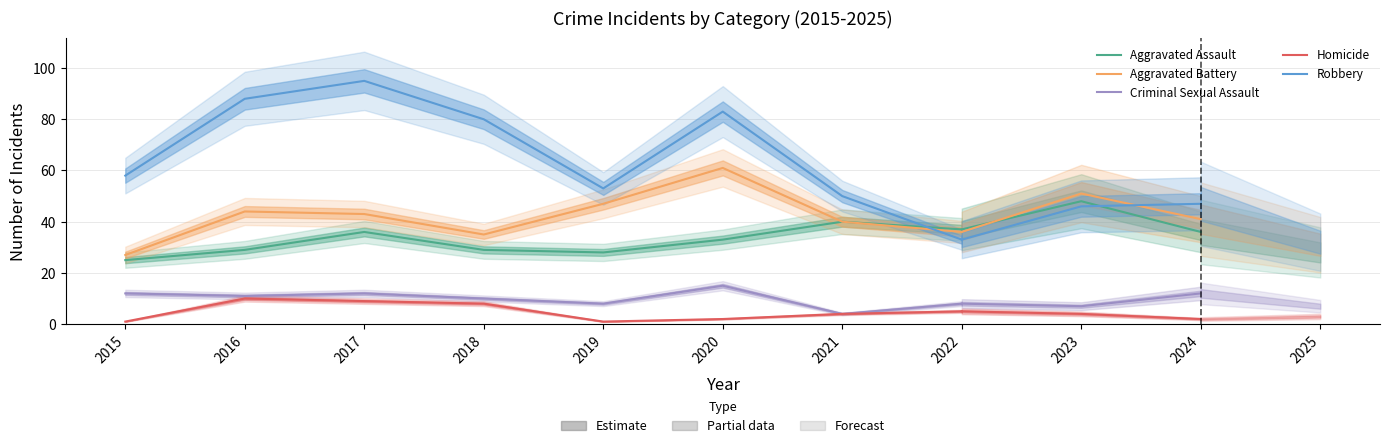

At which category does Aggravated Battery reach its first local valley?

2018